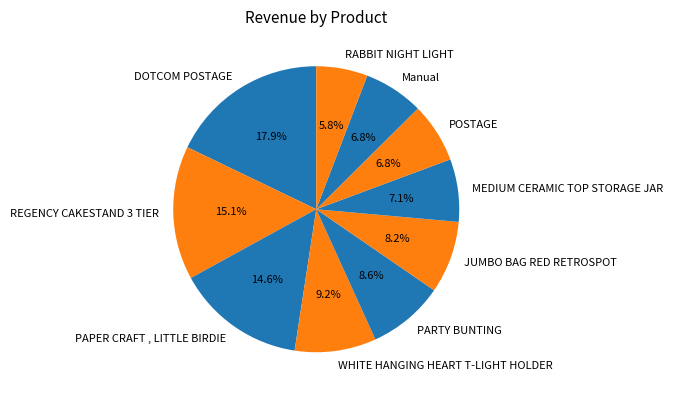

Do RABBIT NIGHT LIGHT and PAPER CRAFT , LITTLE BIRDIE together represent more than half of the pie?

No